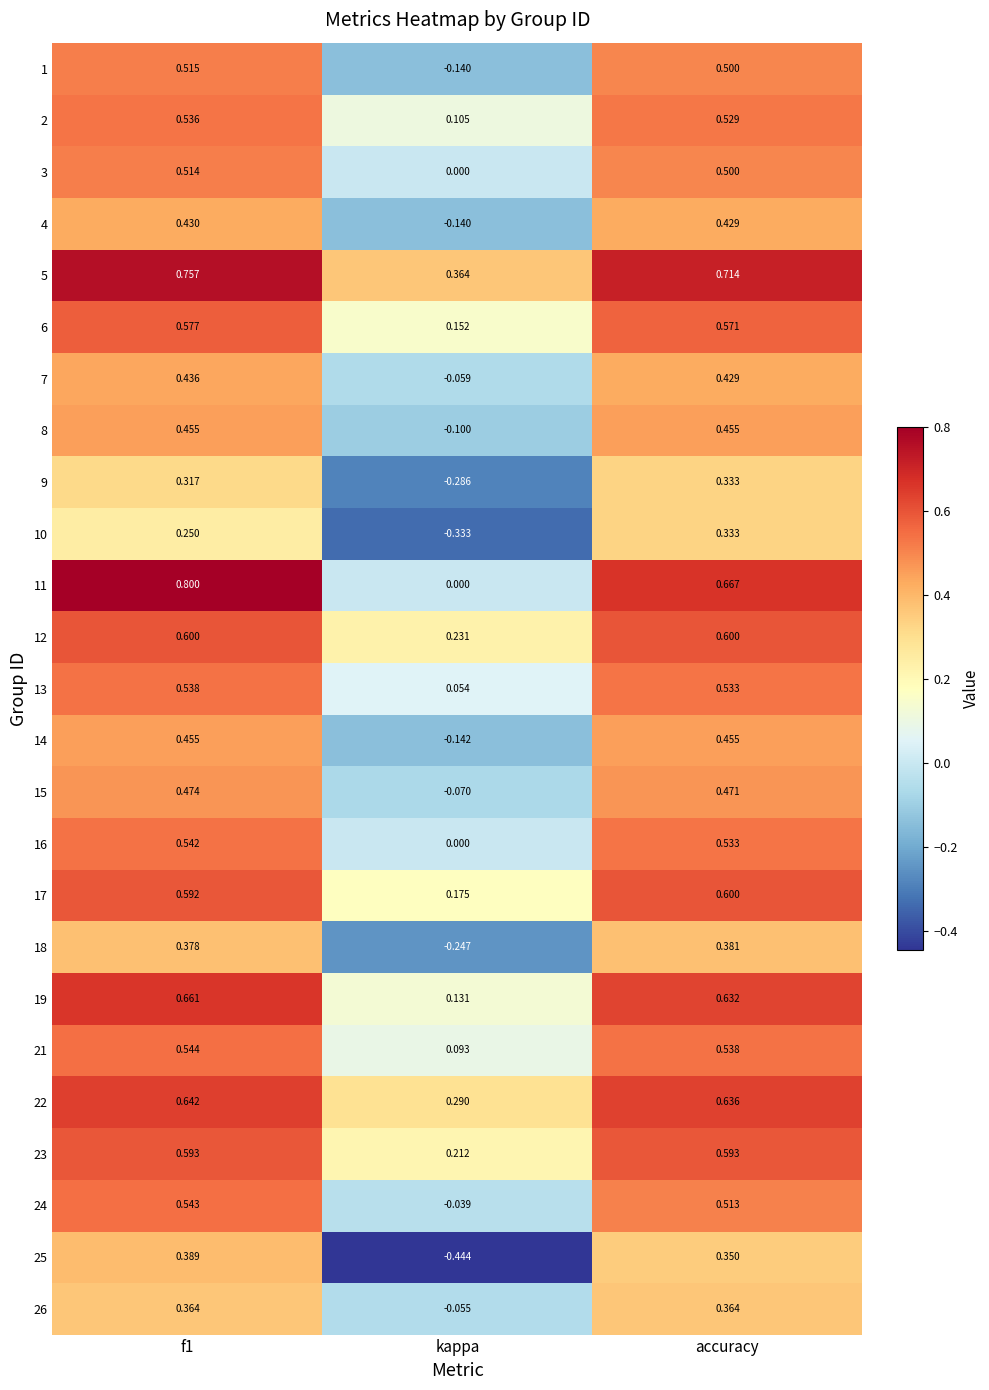

Is the value of 4 at f1 greater than the value of 11 at f1?

No